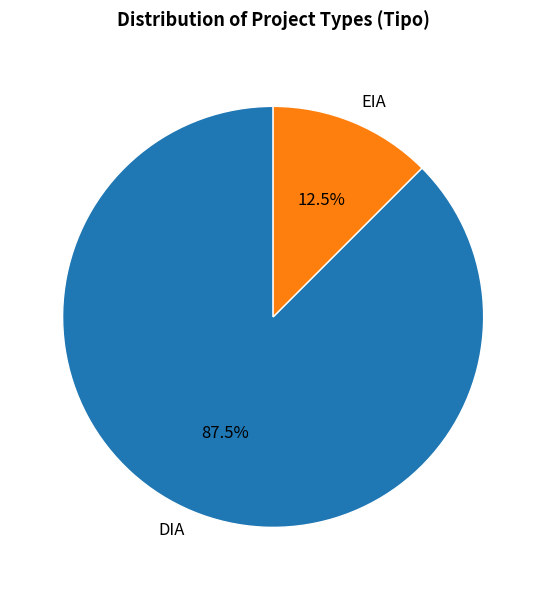

To the nearest percent, what is the combined percentage of EIA and DIA?

100%